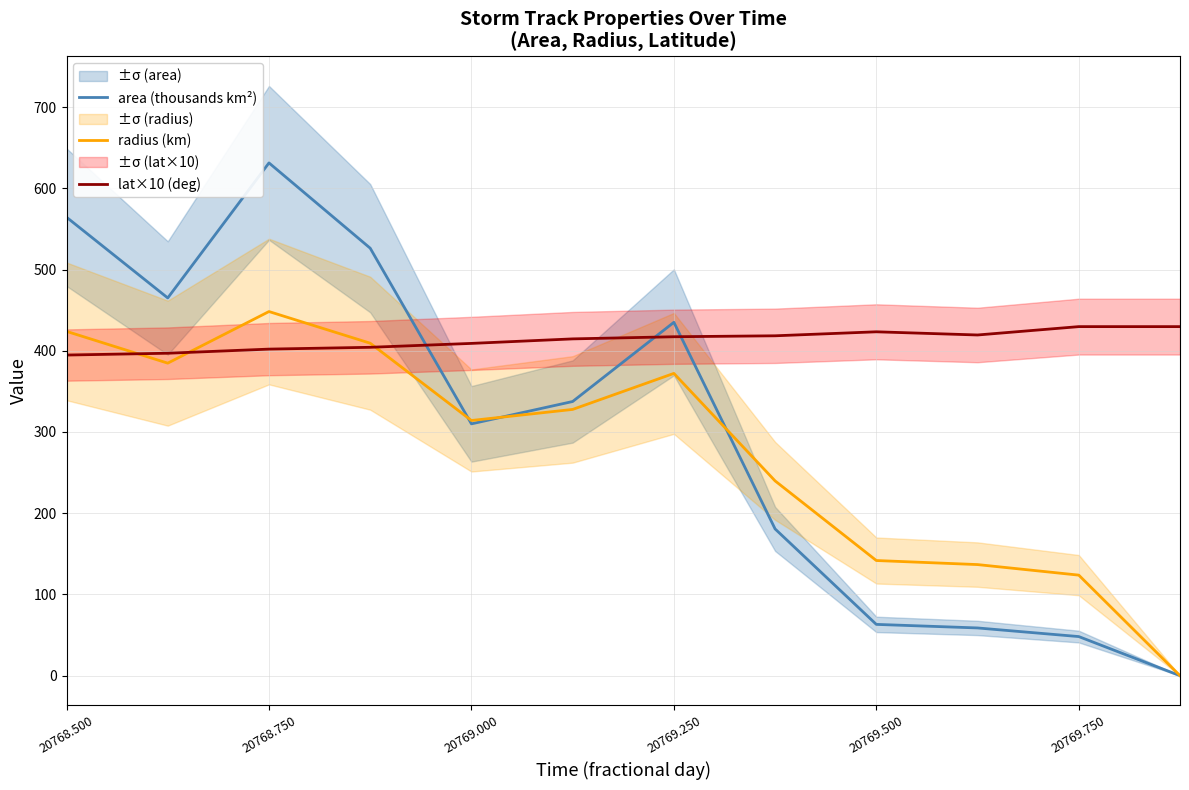

In radius (km), how many points are lower than both neighbors (excluding endpoints)?

2